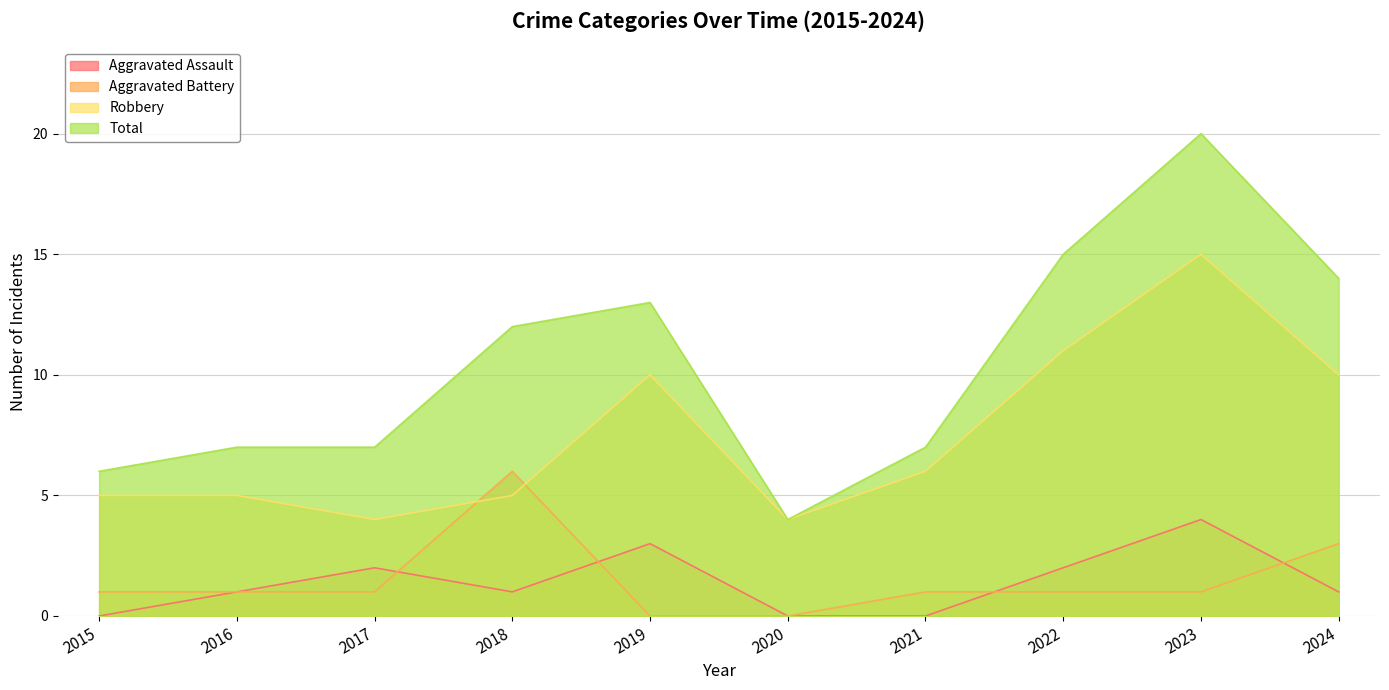

Reading right to left, extract all data points from this chart.

Aggravated Assault: 1	4	2	0	0	3	1	2	1	0
Aggravated Battery: 3	1	1	1	0	0	6	1	1	1
Robbery: 10	15	11	6	4	10	5	4	5	5
Total: 14	20	15	7	4	13	12	7	7	6